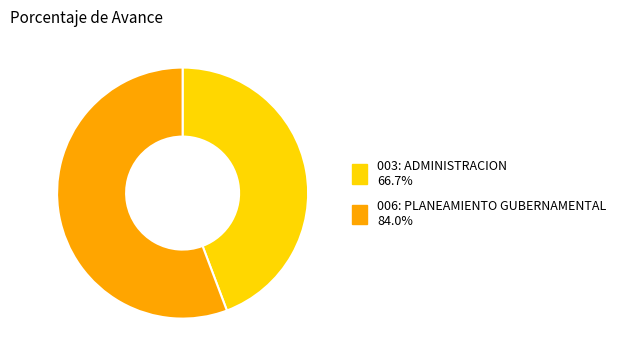

Which slice is the largest?

006: PLANEAMIENTO GUBERNAMENTAL